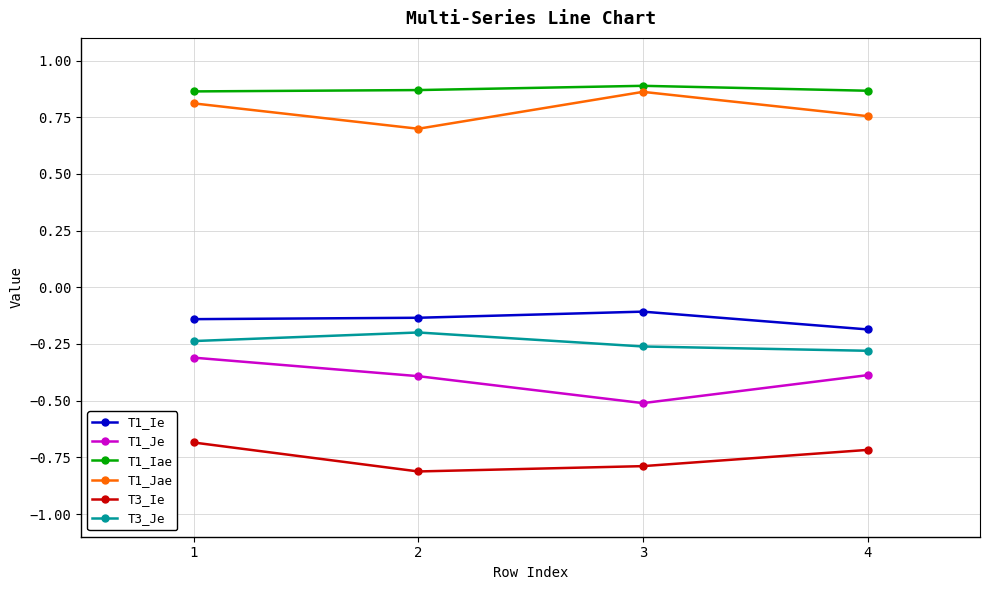

In T3_Je, how many points are higher than both neighbors (excluding endpoints)?

1